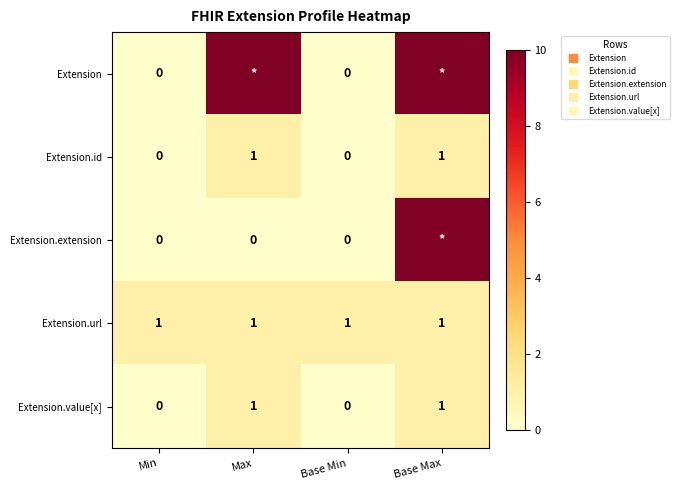

At how many categories does at least one series exceed 3?

2